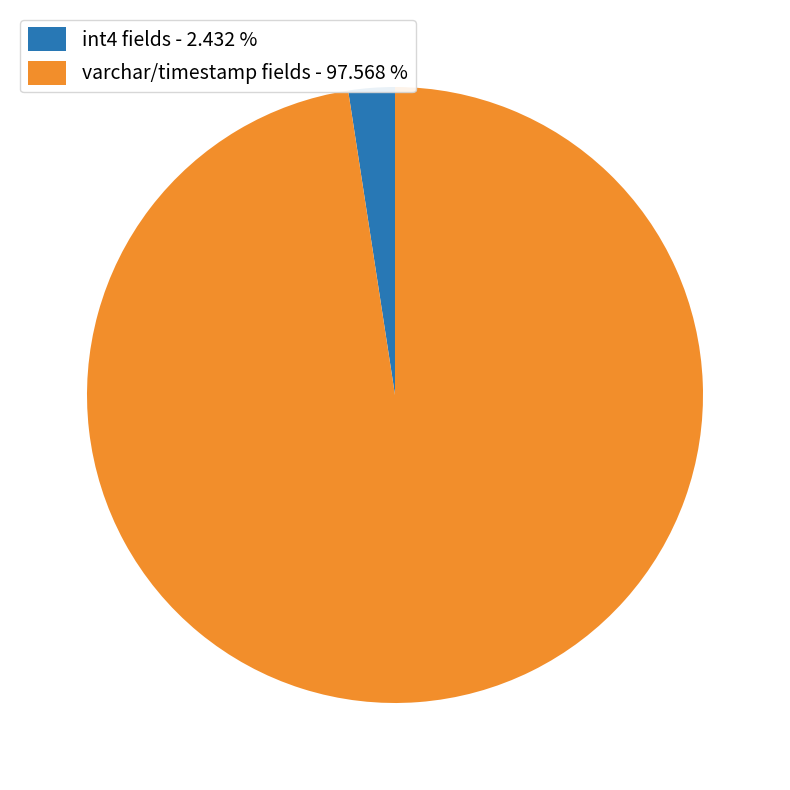

Is there any slice that represents more than half of the pie?

Yes